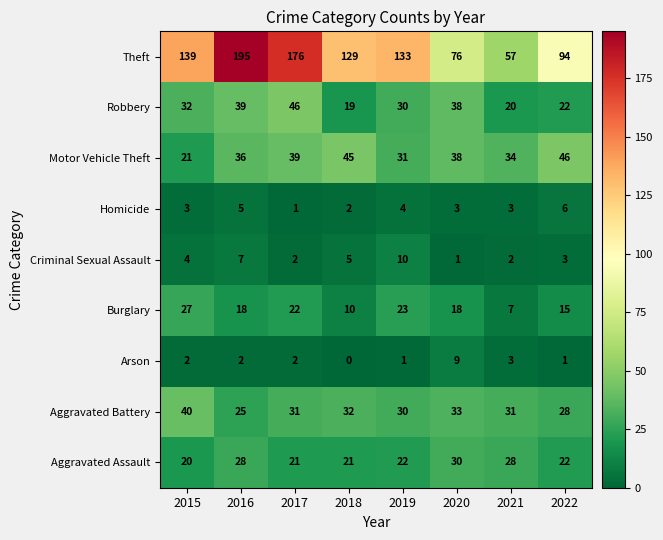

Count the number of data series in this chart.

9